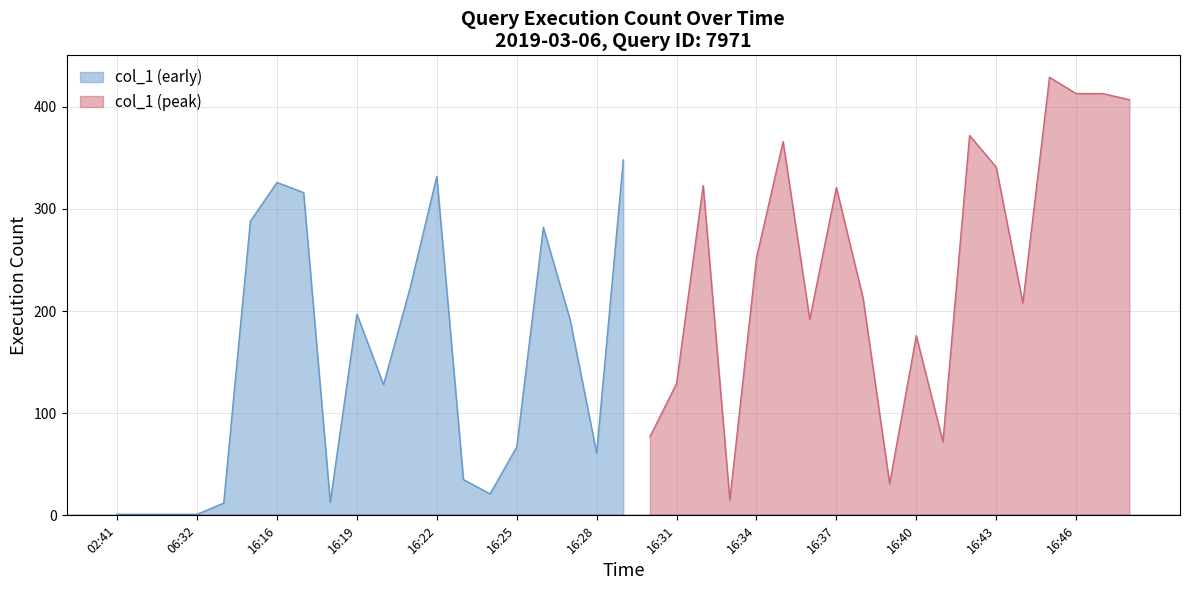

The col_1 (early) series shows 442 at 16:22. True or false?

False